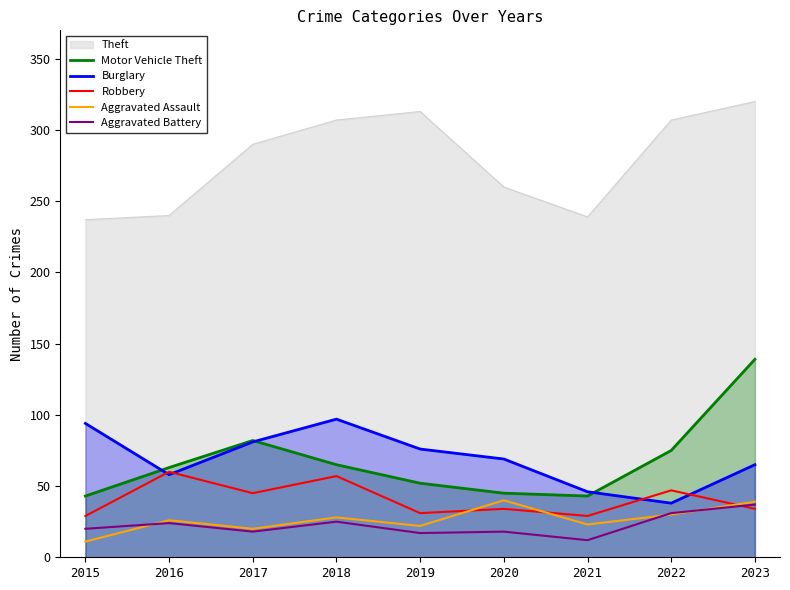

Which series has the largest total across all categories?

Theft